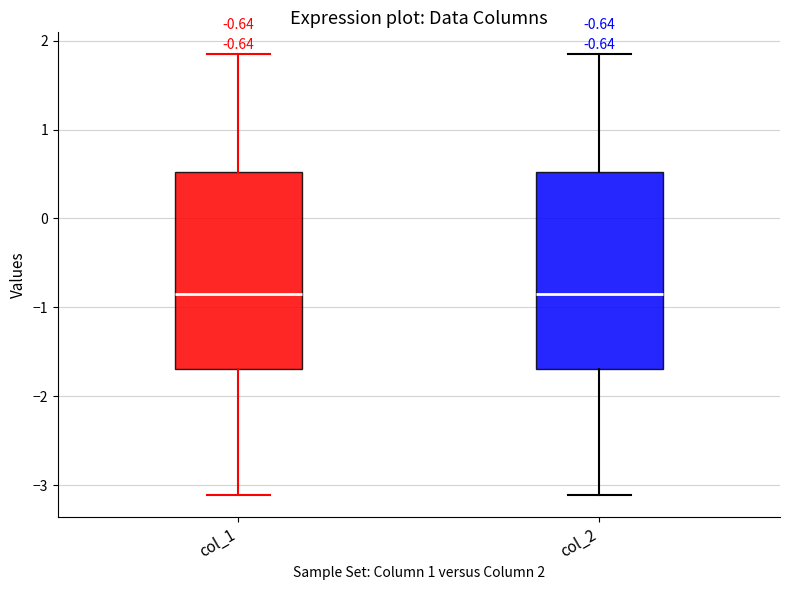

Where does the upper whisker of the box for col_1 end on the y-axis? The values are not printed on the chart, so give them approximately, as read against the axis.

1.8